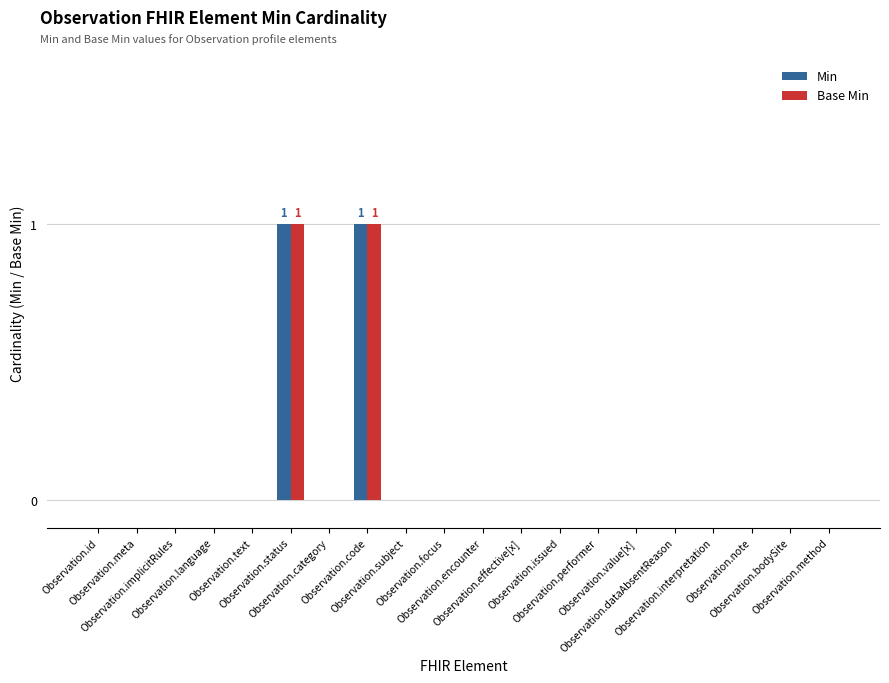

How many data points does each series have?

20